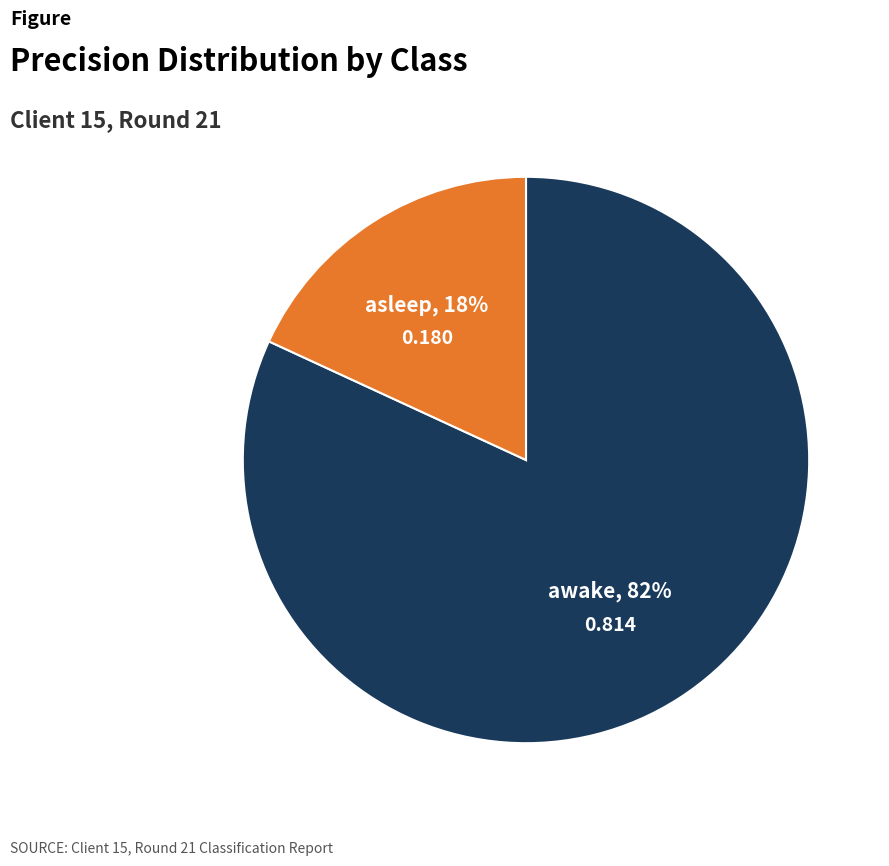

How many segments does this pie chart have?

2